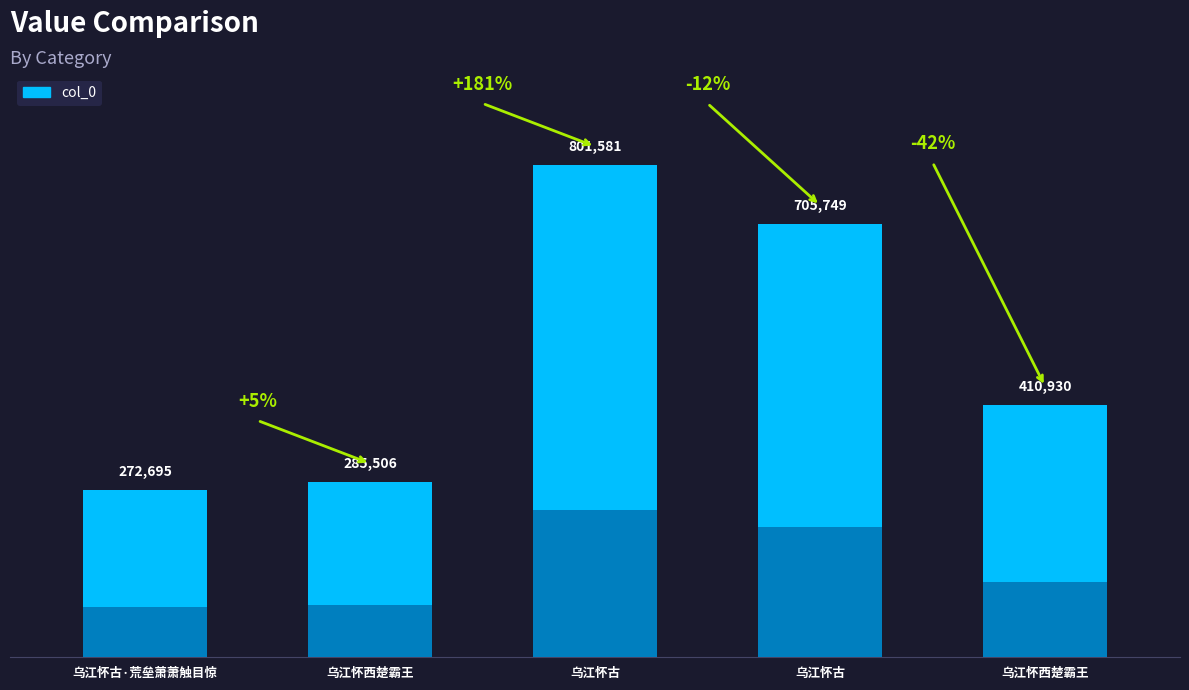

What is the label of the 4th bar from the left?

乌江怀古